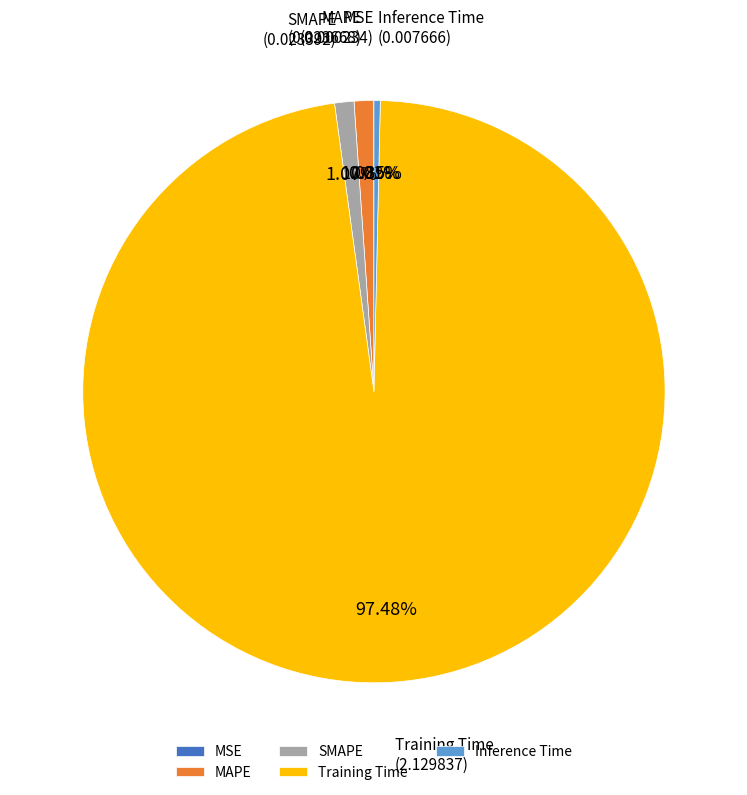

To the nearest percent, what portion does SMAPE represent?

1%